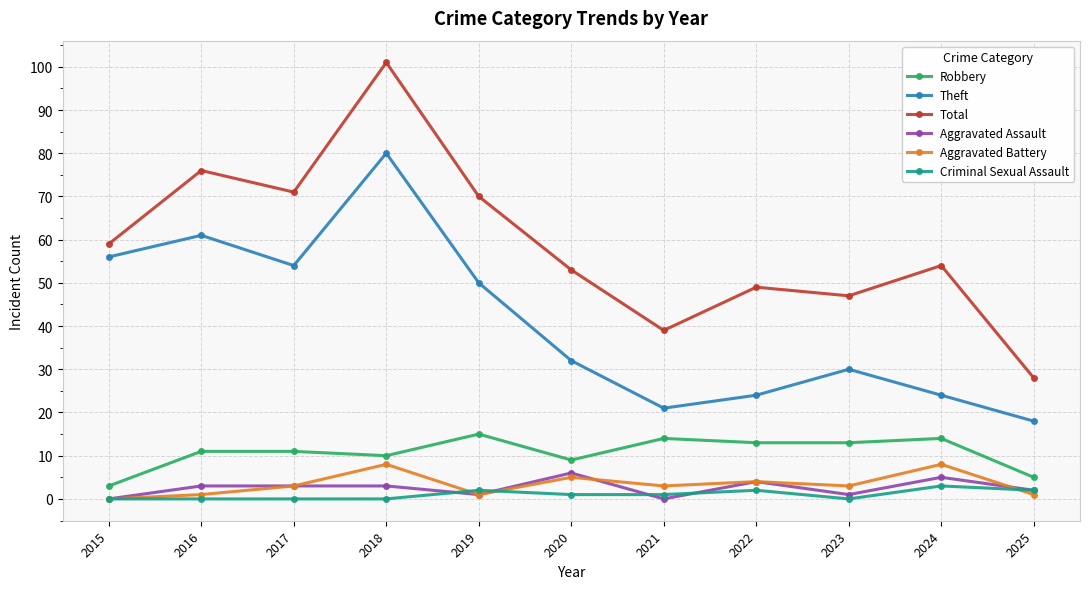

True or false: Theft and Aggravated Battery cross at least once.

False